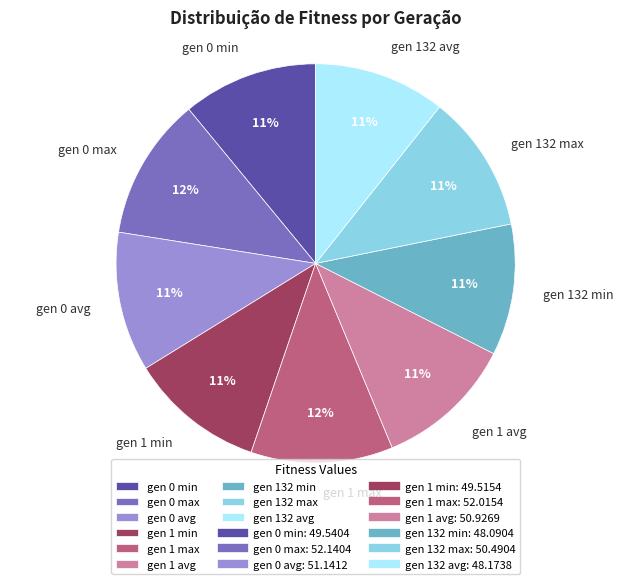

What is the ratio of the value at gen 0 max to the value at gen 132 avg?

1.1